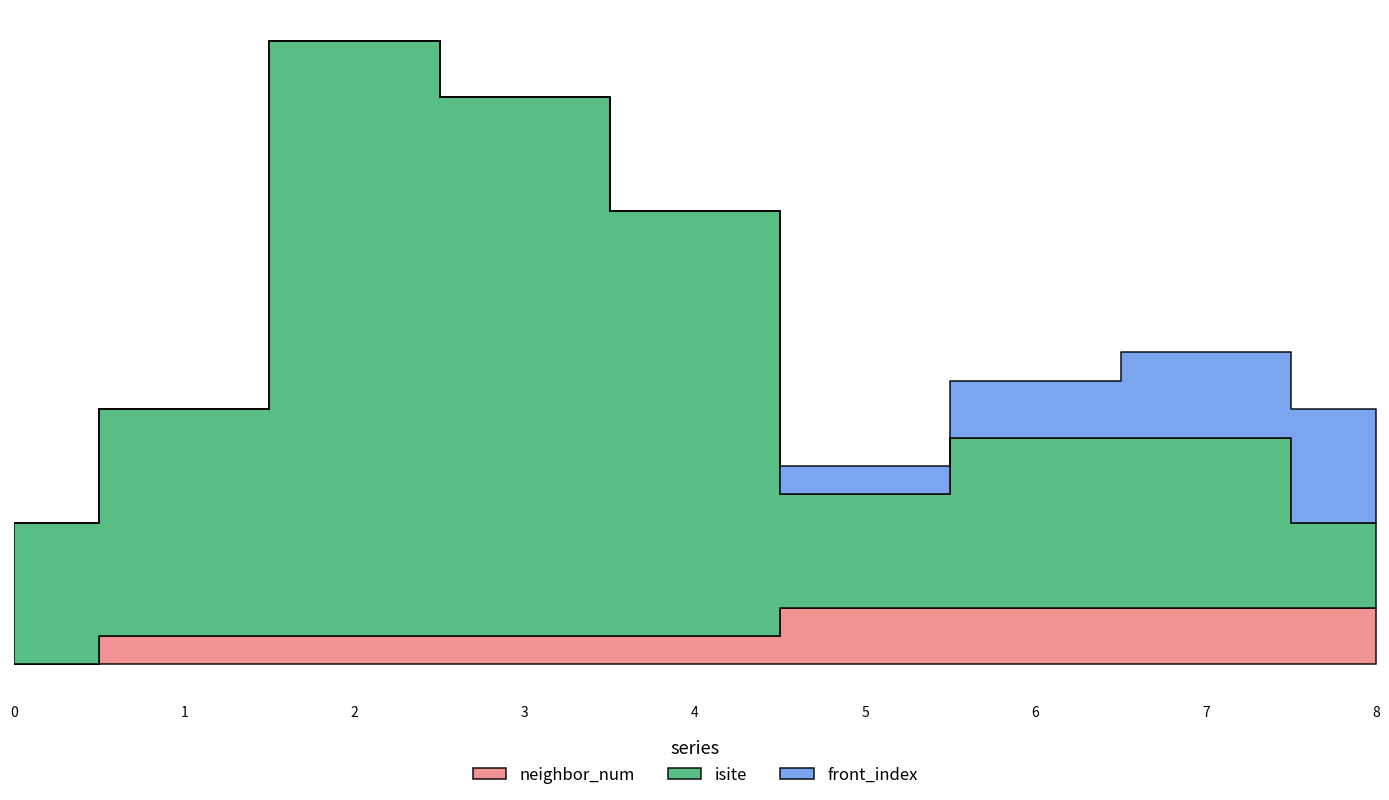

Between which two adjacent categories do front_index and isite first intersect?

7 and 8